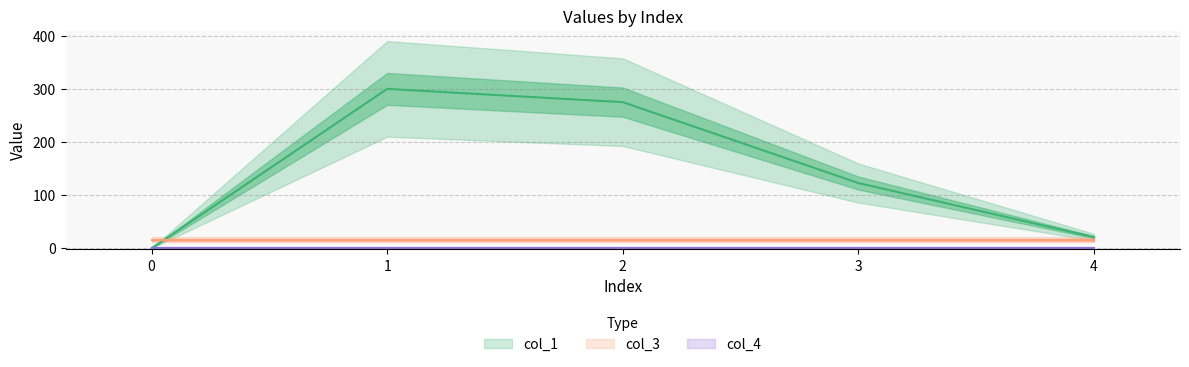

At which category is the sum across all series the highest?

1